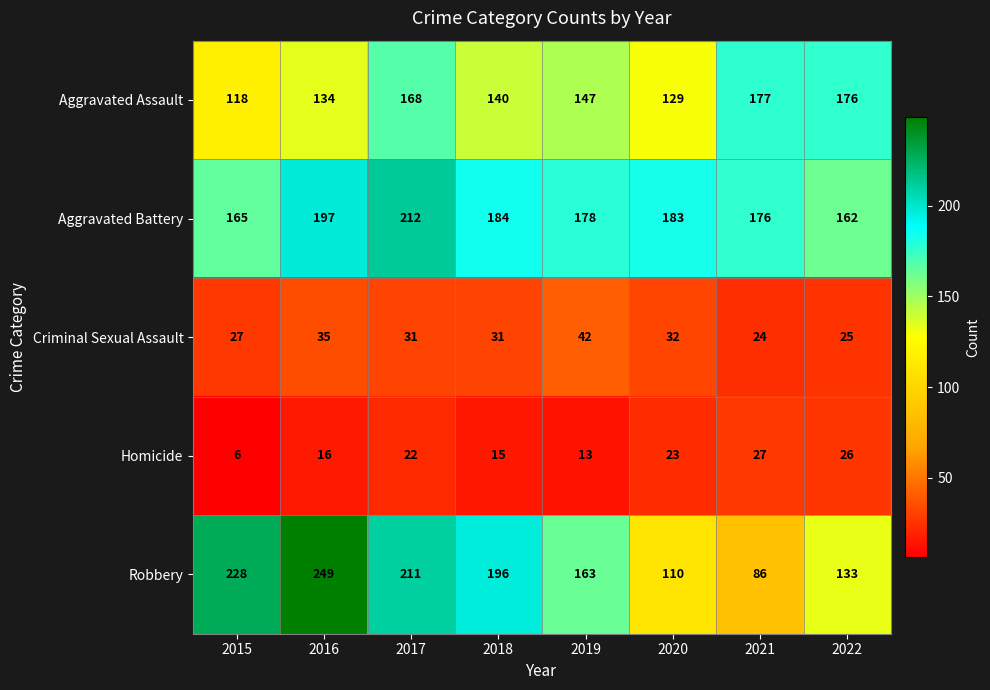

Rank the series at 2020 from highest to lowest value.

Aggravated Battery, Aggravated Assault, Robbery, Criminal Sexual Assault, Homicide